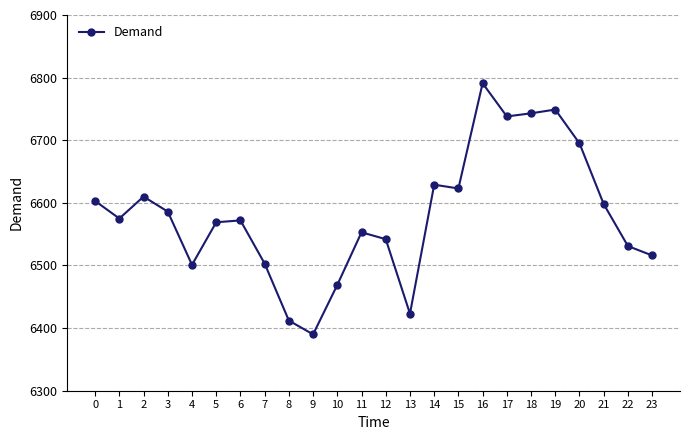

What is the sum of the values at 1 and 14?

13204